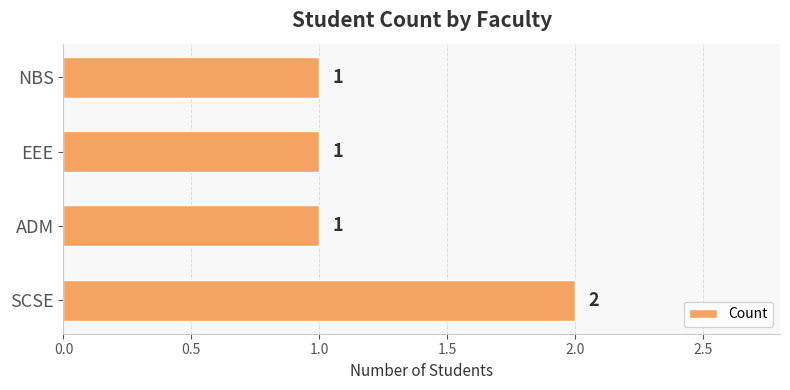

Is it true that the value at NBS is 1?

True